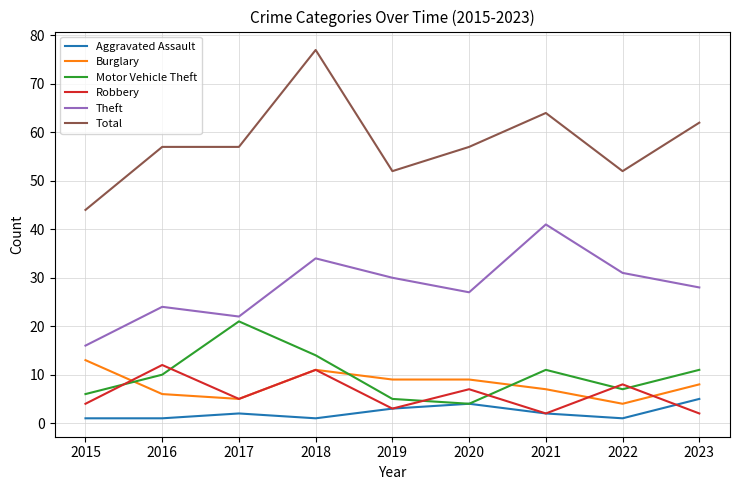

Where is Aggravated Assault nearest to the value 3?

2019